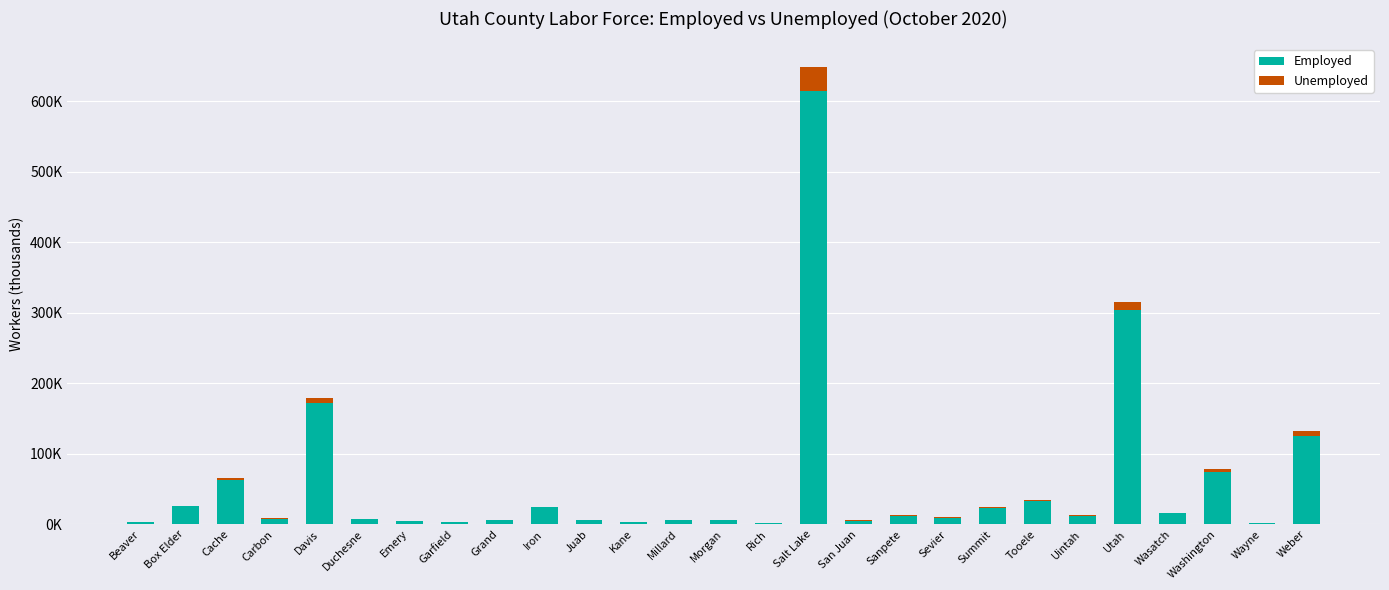

What are all the series names shown in the legend?

Employed, Unemployed